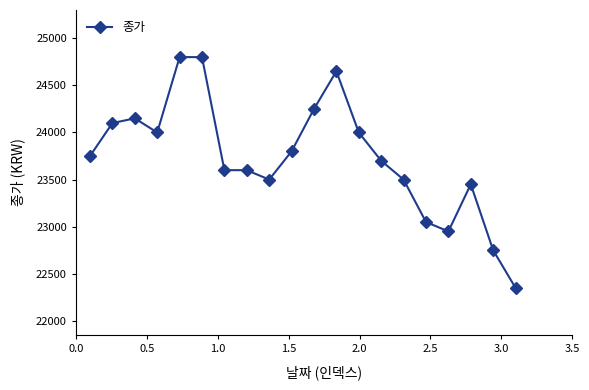

What is the difference between the second highest and second lowest values?

2050